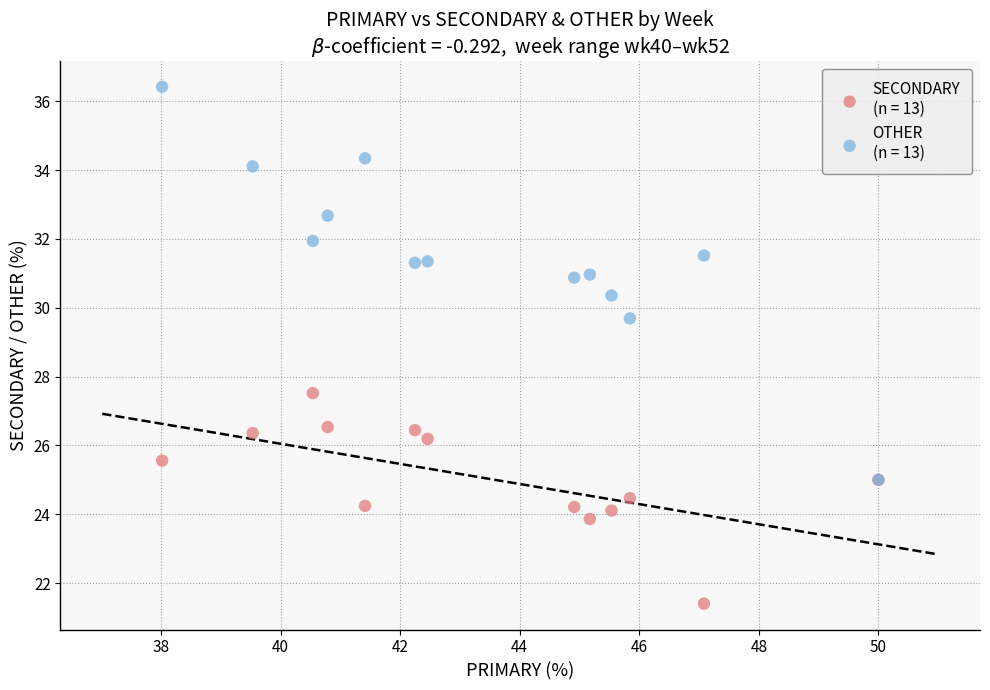

Across all series, what Y value is closest to 28?

27.5